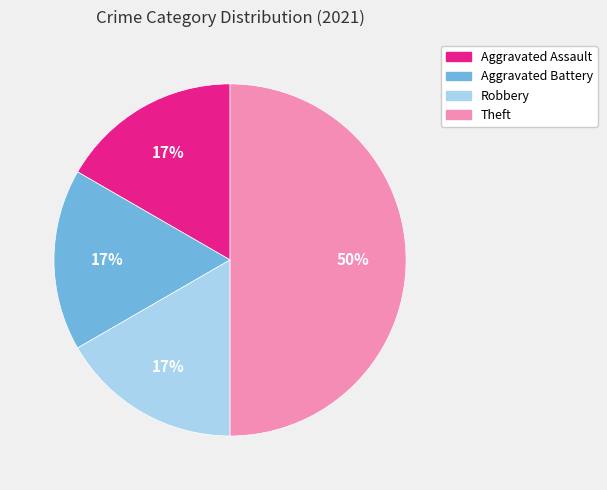

What percentage is the Aggravated Battery slice, to the nearest percent?

17%